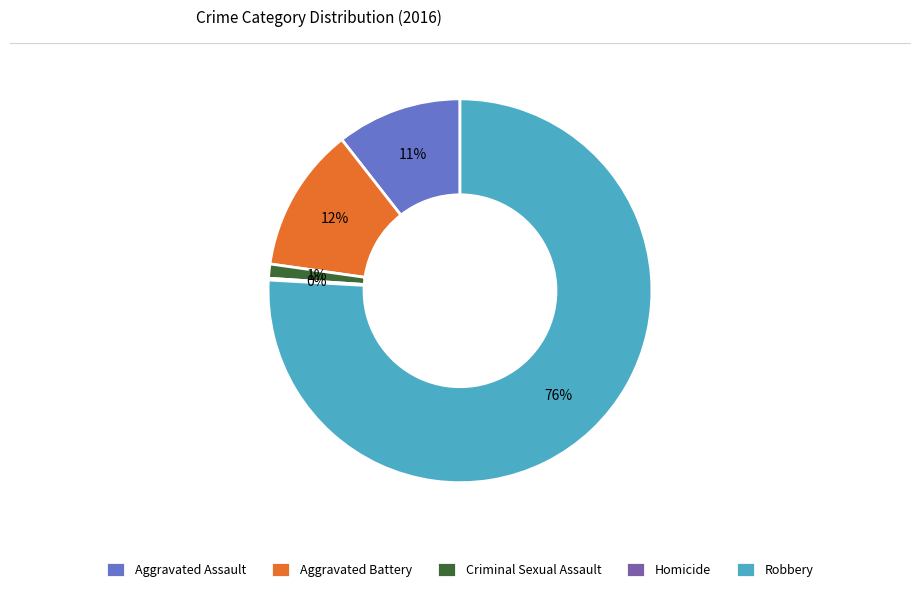

Is there a majority slice in this chart?

Yes